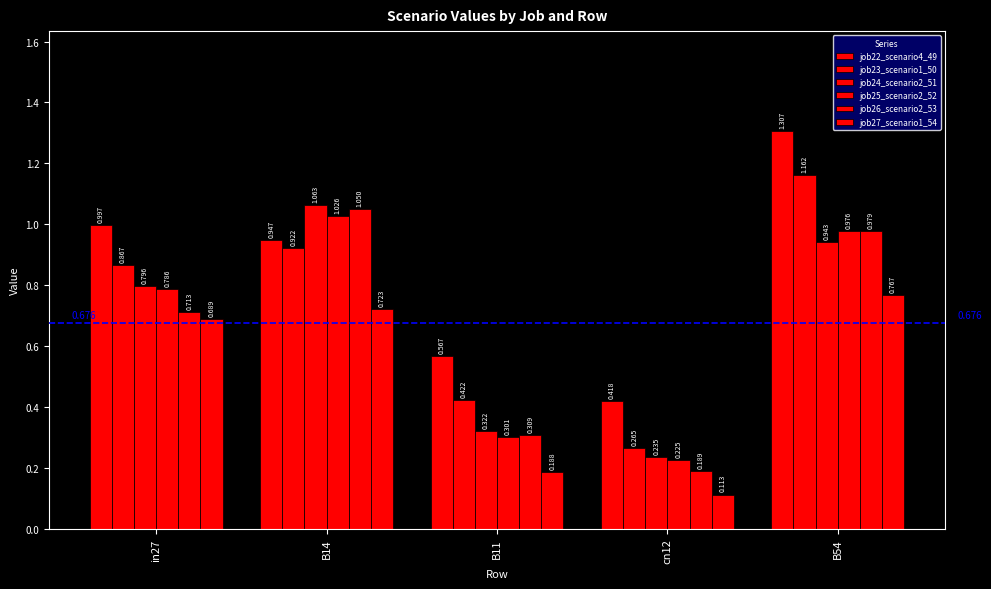

Reading right to left, what are all the values shown in this chart?

job22_scenario4_49: B54=1.3	cn12=0.4	B11=0.6	B14=0.9	in27=1.0
job23_scenario1_50: B54=1.2	cn12=0.3	B11=0.4	B14=0.9	in27=0.9
job24_scenario2_51: B54=0.9	cn12=0.2	B11=0.3	B14=1.1	in27=0.8
job25_scenario2_52: B54=1.0	cn12=0.2	B11=0.3	B14=1.0	in27=0.8
job26_scenario2_53: B54=1.0	cn12=0.2	B11=0.3	B14=1.0	in27=0.7
job27_scenario1_54: B54=0.8	cn12=0.1	B11=0.2	B14=0.7	in27=0.7